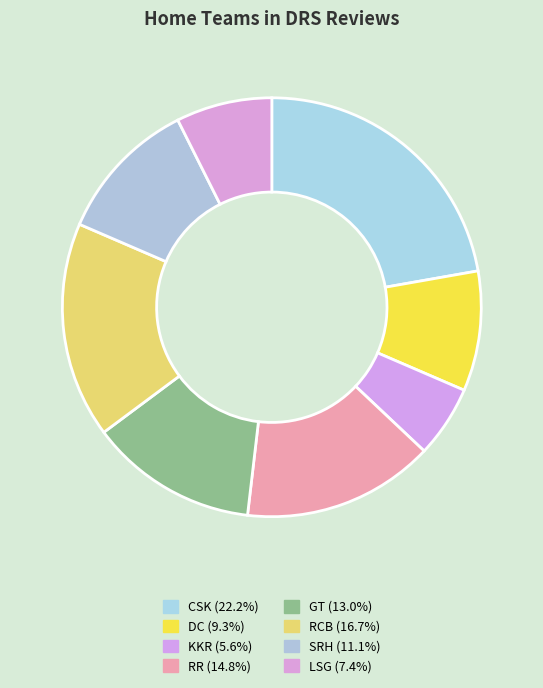

How many segments does this pie chart have?

8